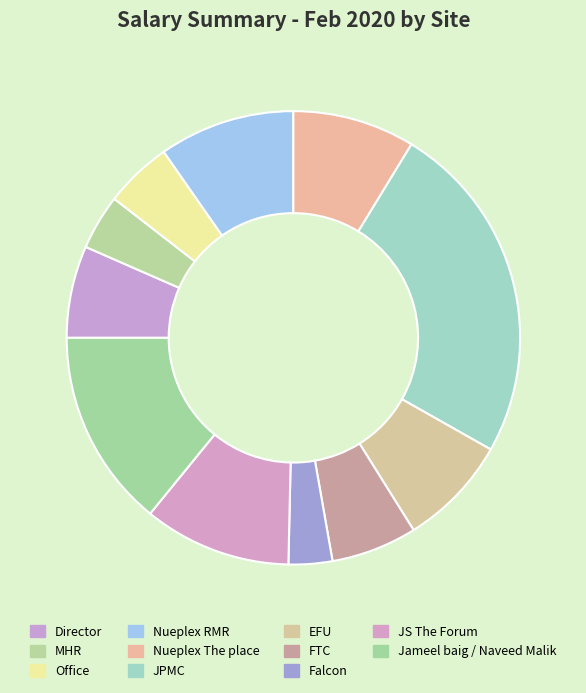

Is there a majority slice in this chart?

No